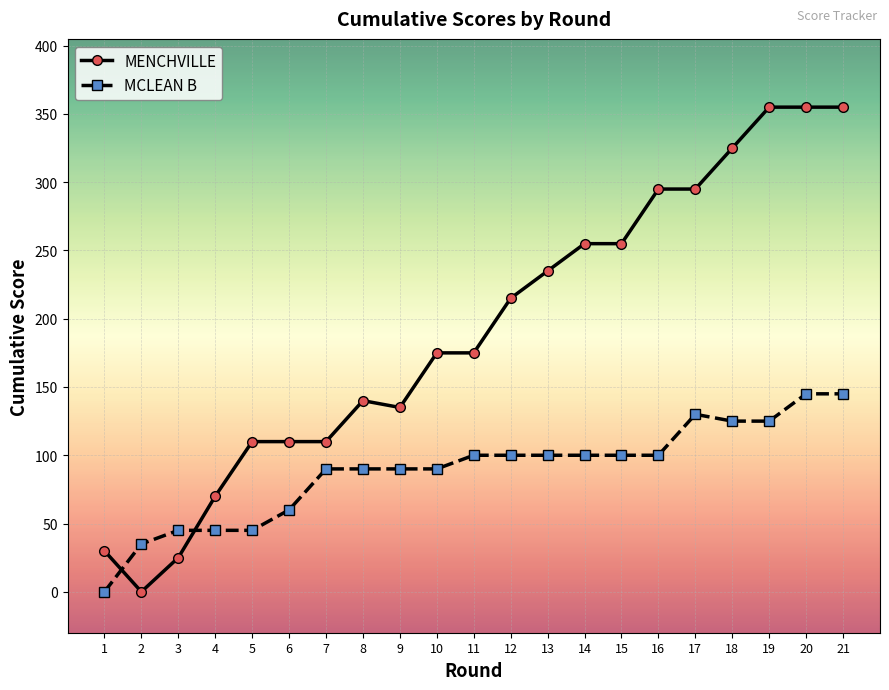

Reading left to right, transcribe all the data shown in this chart.

MENCHVILLE: 1=30	2=0	3=25	4=70	5=110	6=110	7=110	8=140	9=135	10=175	11=175	12=215	13=235	14=255	15=255	16=295	17=295	18=325	19=355	20=355	21=355
MCLEAN B: 1=0	2=35	3=45	4=45	5=45	6=60	7=90	8=90	9=90	10=90	11=100	12=100	13=100	14=100	15=100	16=100	17=130	18=125	19=125	20=145	21=145